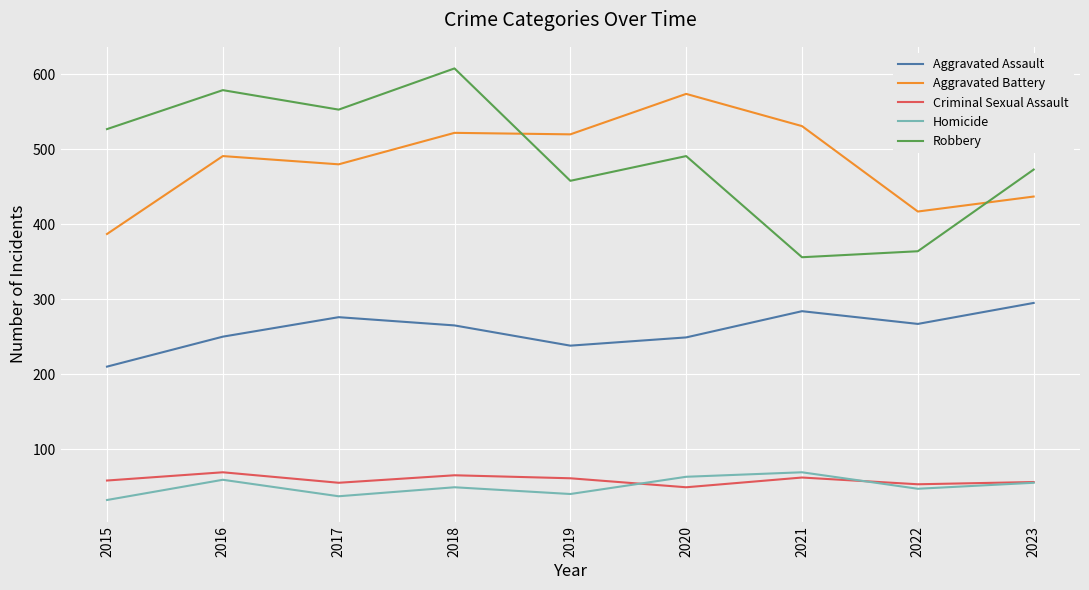

What is the minimum value shown in the chart?

32